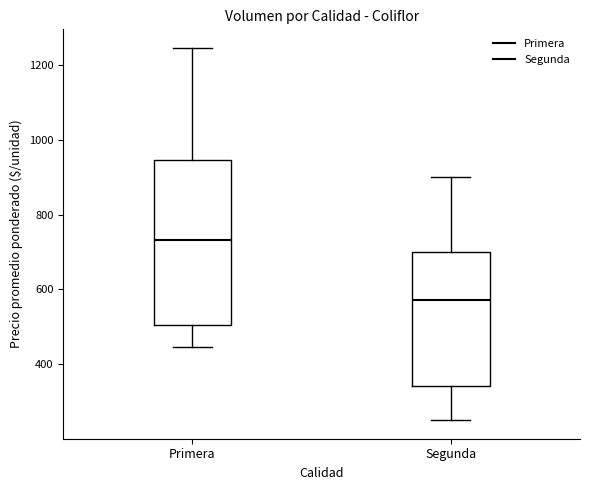

Which box is the tallest, from its lower edge to its upper edge?

Primera